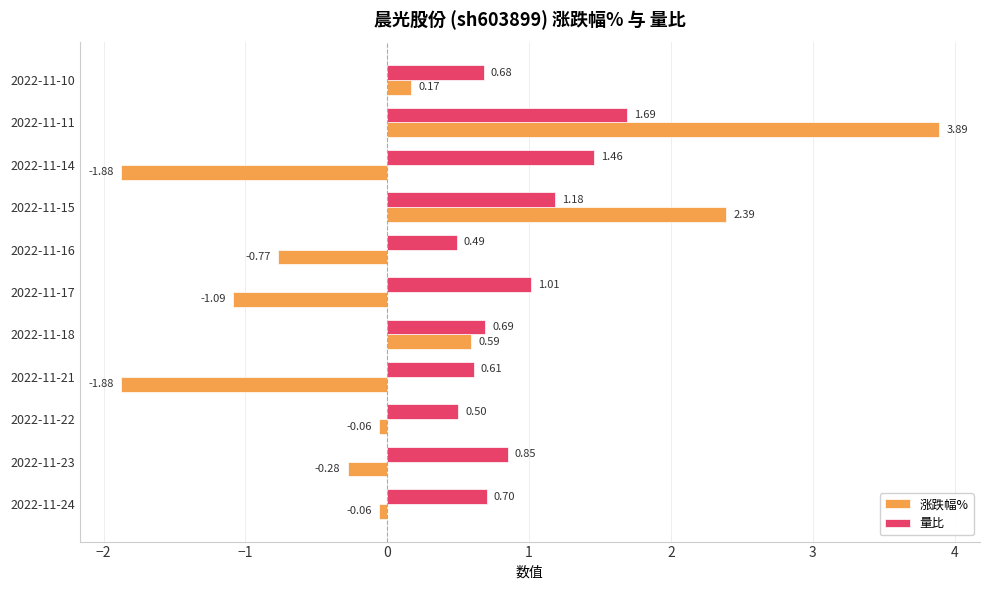

At which category is the sum across all series the highest?

2022-11-11